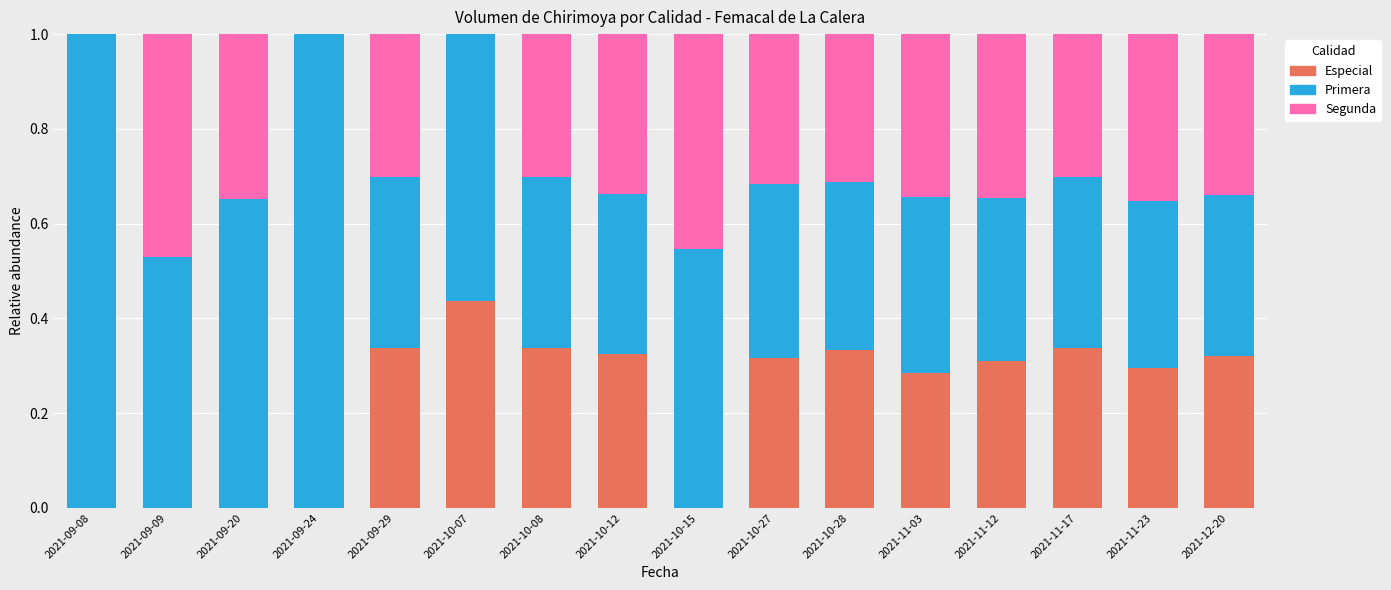

What is the total value across all series at 2021-09-09?

1.0